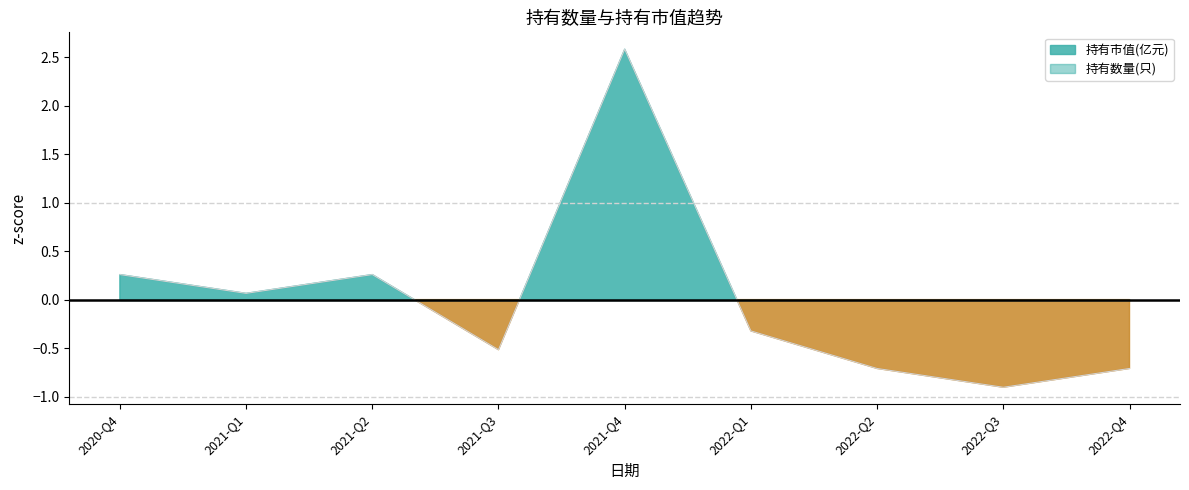

How many values are below zero?

5